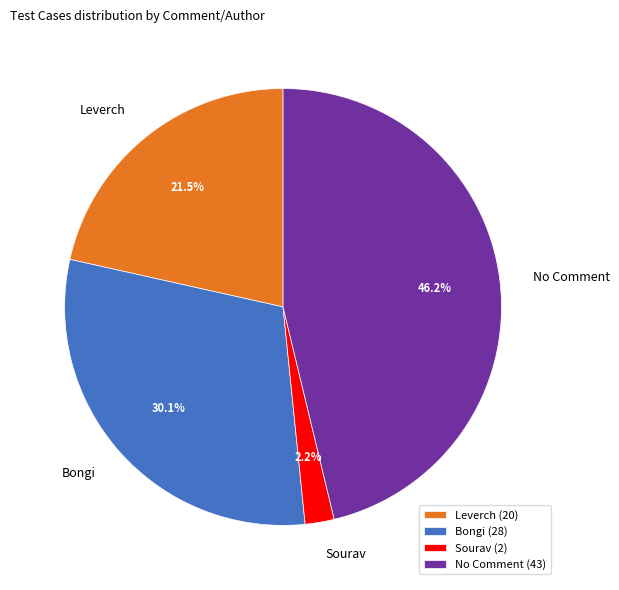

Which category has the smallest portion of the pie?

Sourav